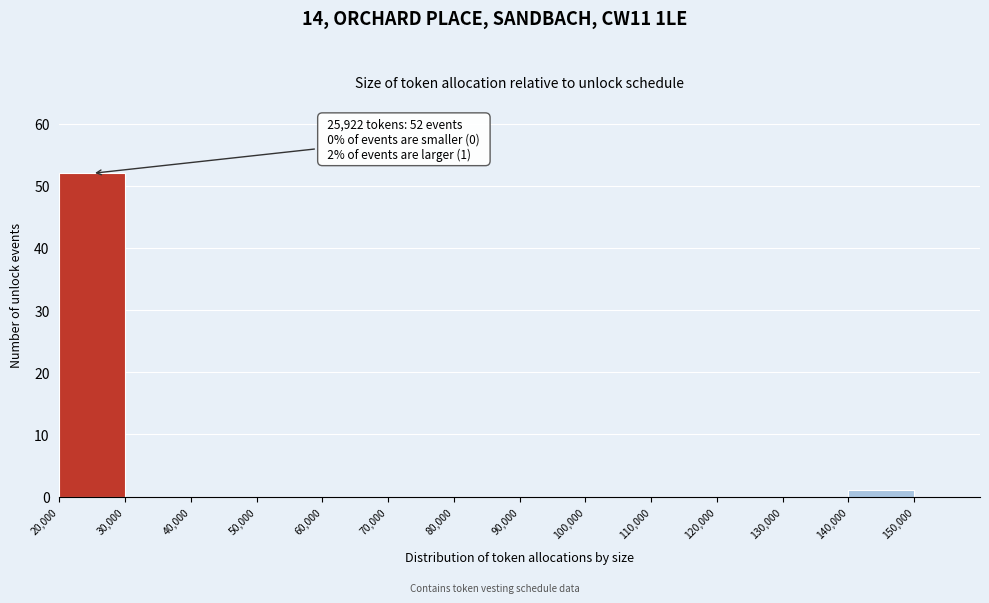

Over which range of the x-axis is the bar tallest?

20000 to 30000